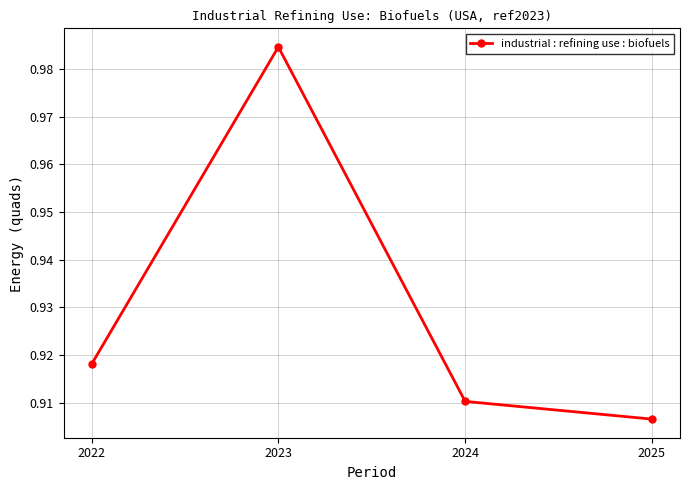

Between 2023 and 2024, which is larger?

2023